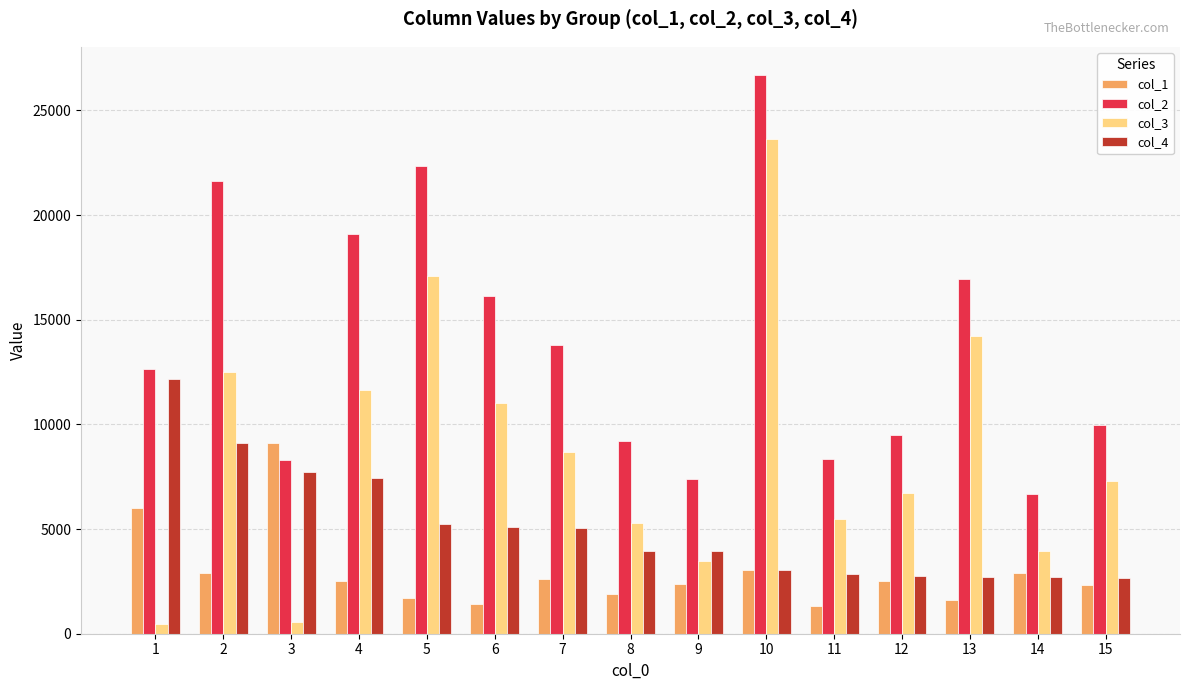

How many bars are there in each group?

4